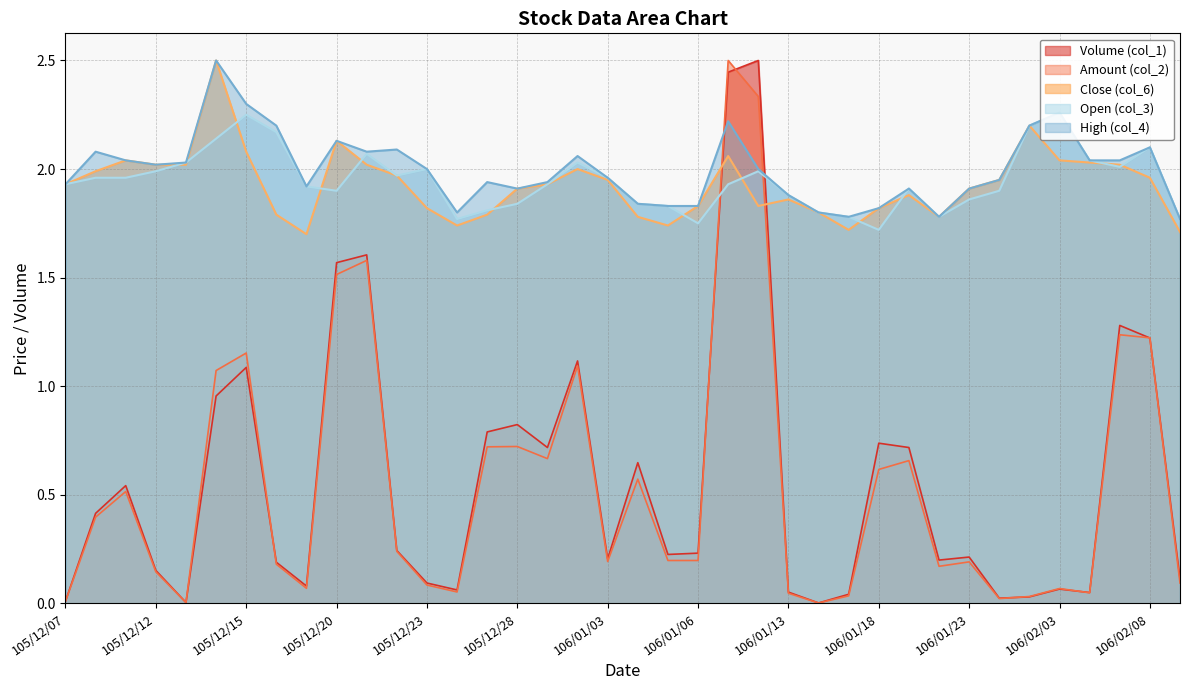

What is the lowest value of the High (col_4) series?

1.8